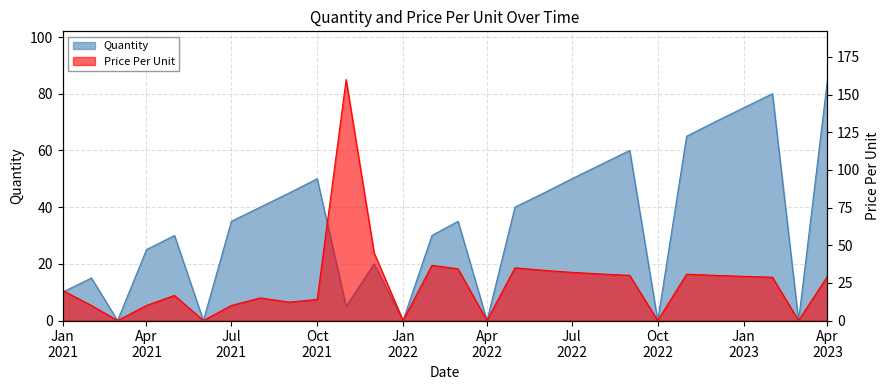

Where is Quantity nearest to the value 42?

2021-08